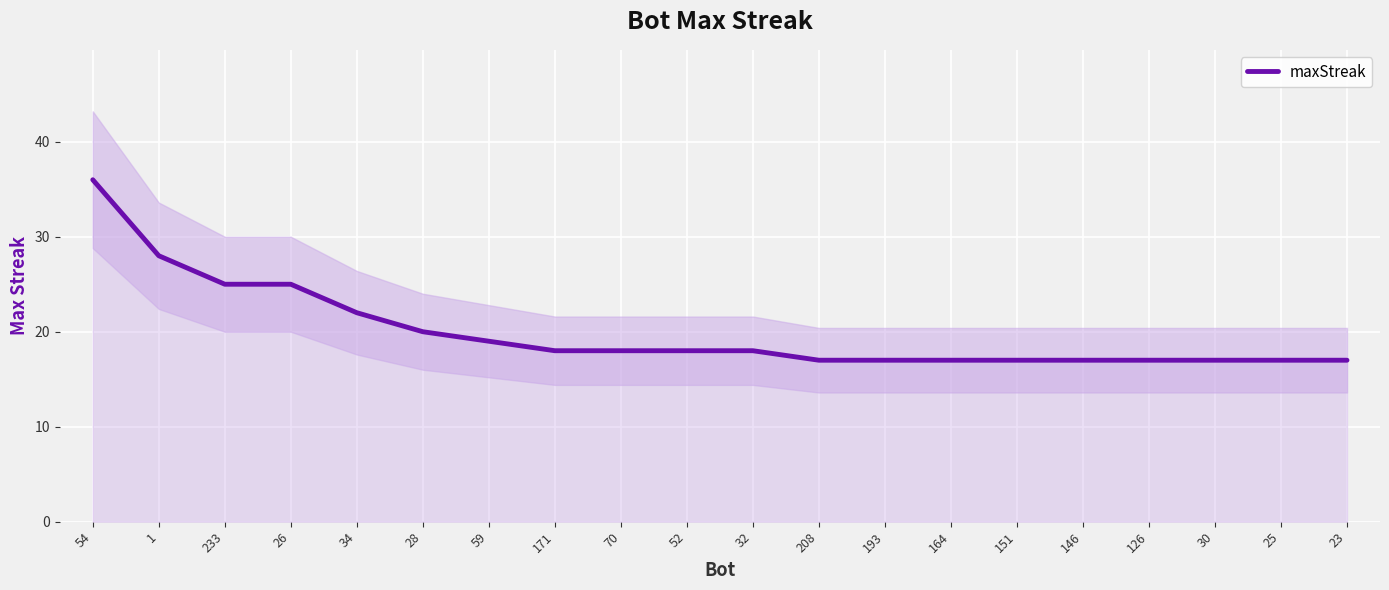

What is the ratio of the value at 151 to the value at 126?

1.0